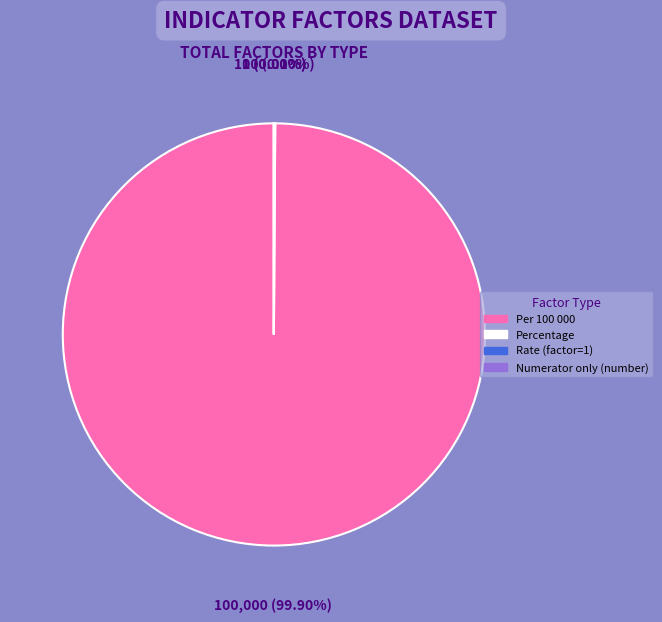

Which category has the biggest portion of the pie?

Per 100 000